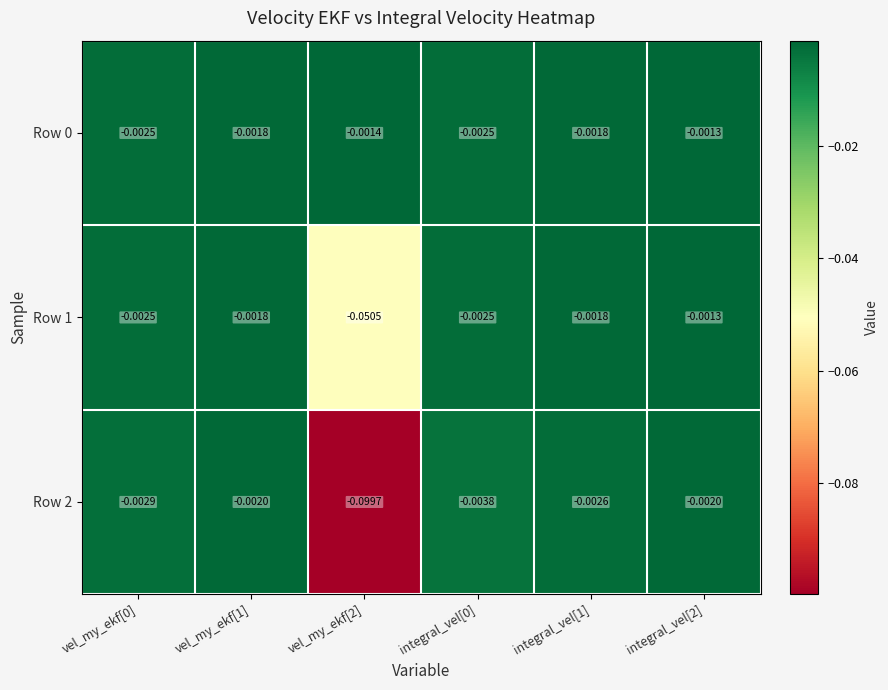

Is the value of Row 2 at integral_vel[0] greater than the value of Row 0 at vel_my_ekf[0]?

No